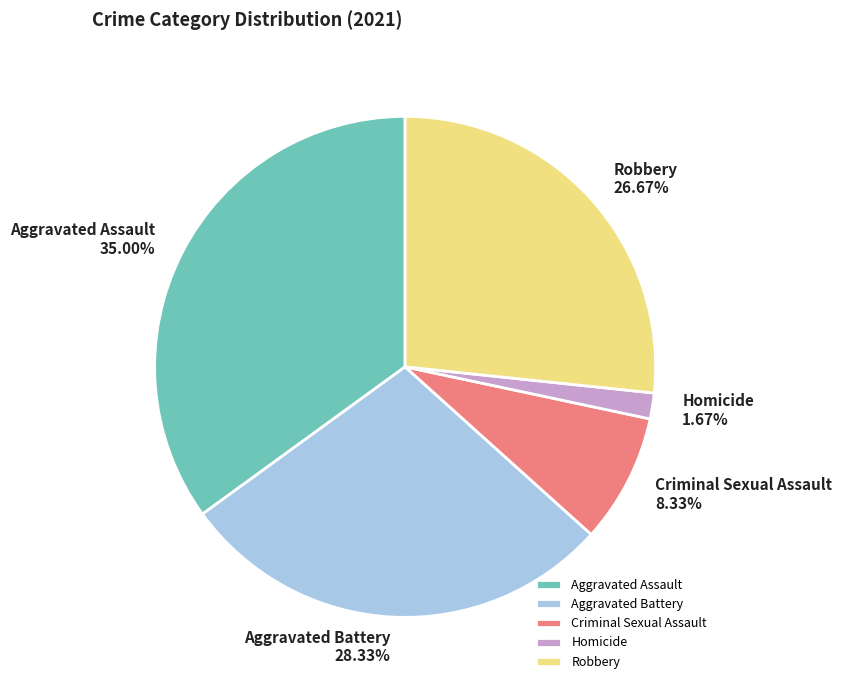

To the nearest percent, what portion does Aggravated Assault represent?

35%